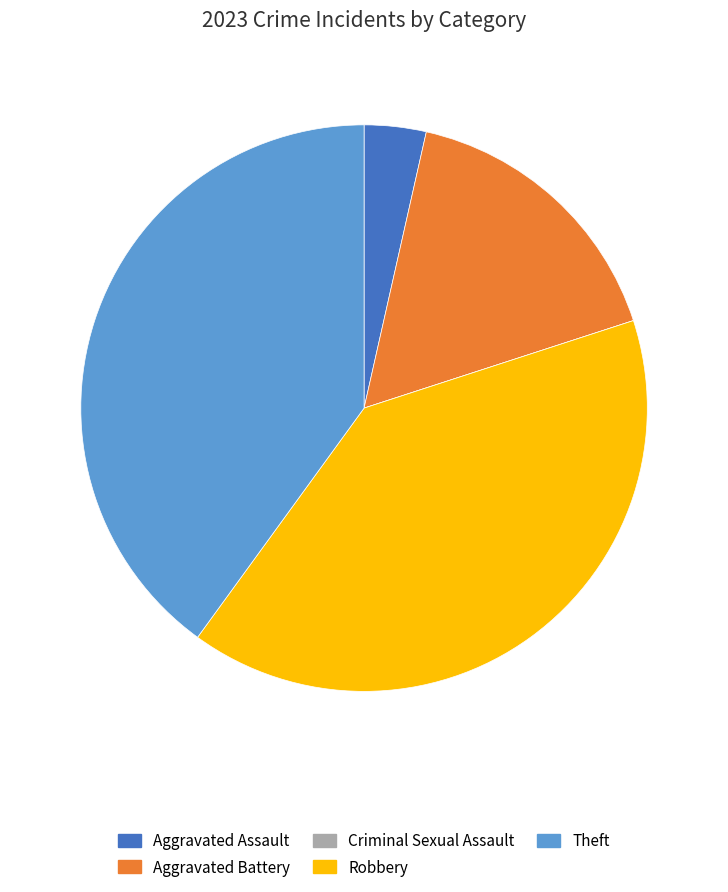

Between Theft and Aggravated Assault, which is larger?

Theft